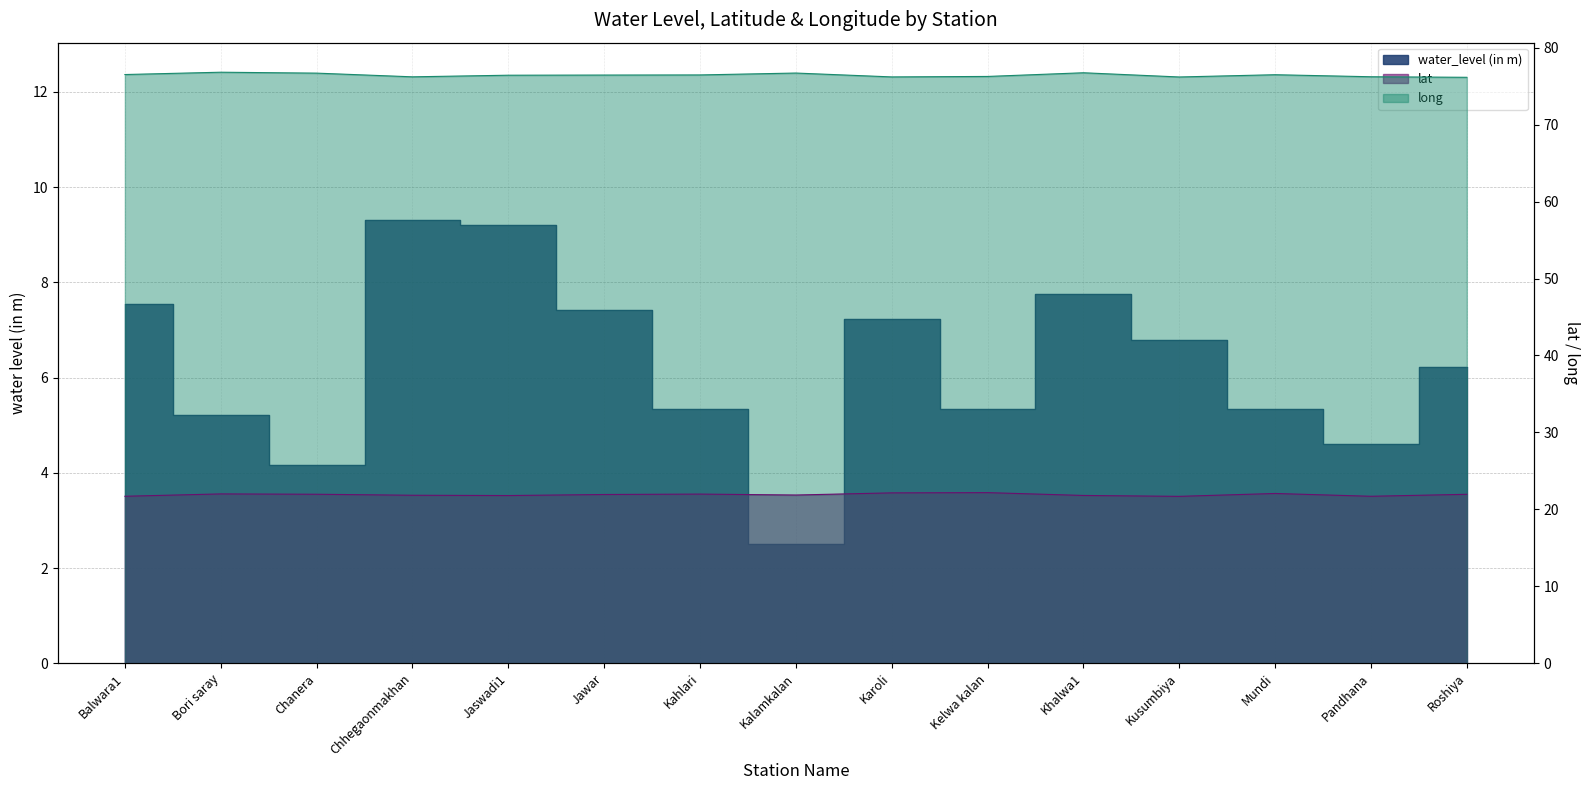

True or false: water_level (in m) and long intersect in this chart.

False